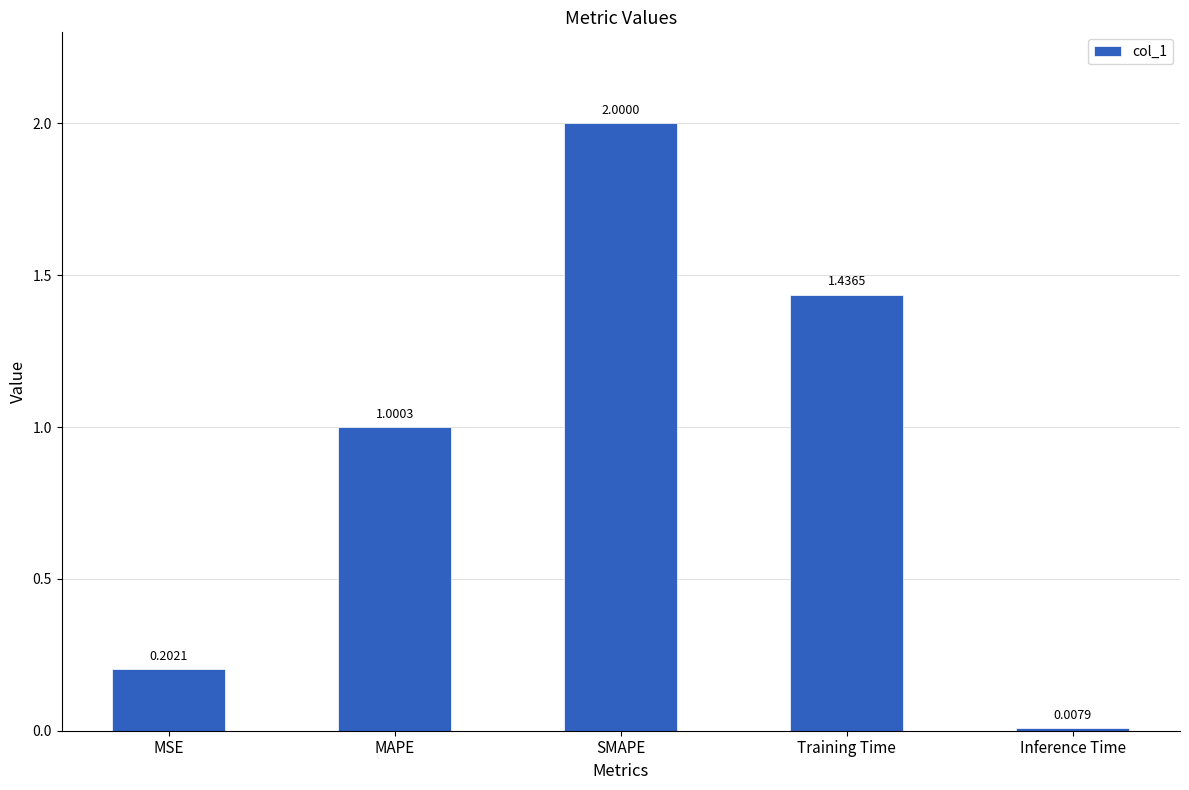

Is it true that the value at Training Time is 0.5?

False